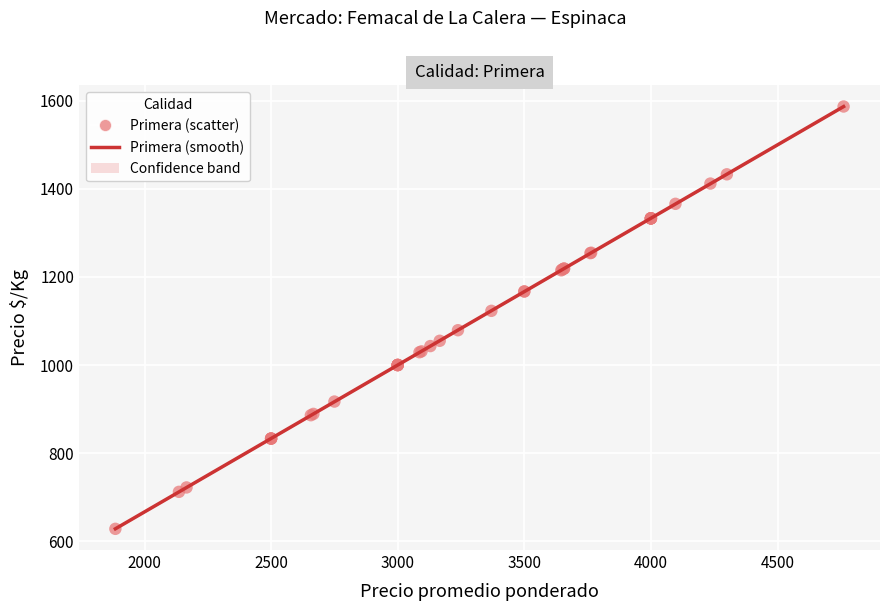

What Y value in the scatter plot is closest to 1107?

1123